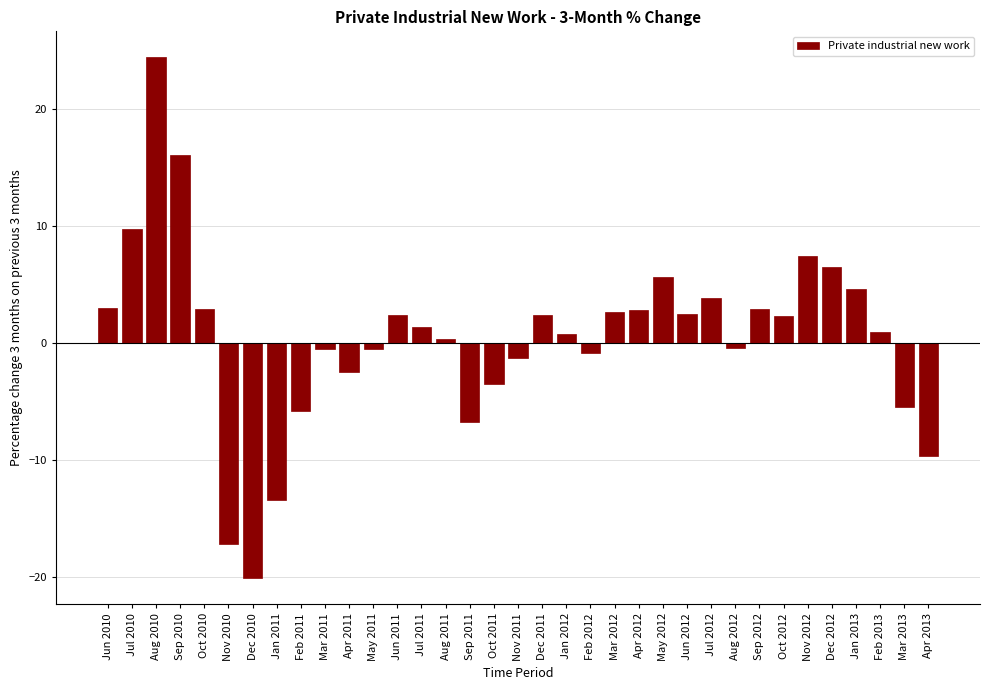

What is the label of the 16th bar from the right?

Jan 2012